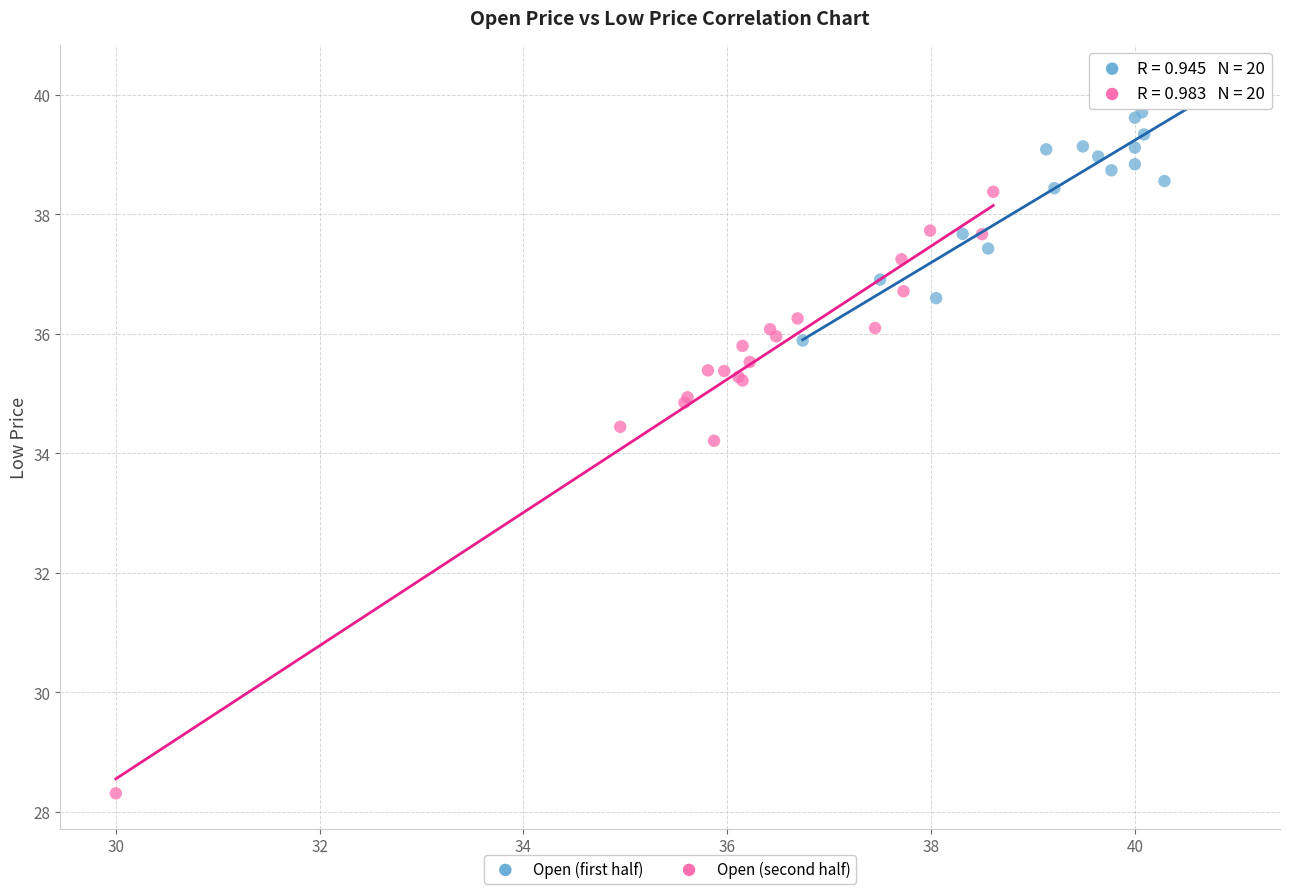

Which series has the largest Y range (max minus min)?

Open (second half)